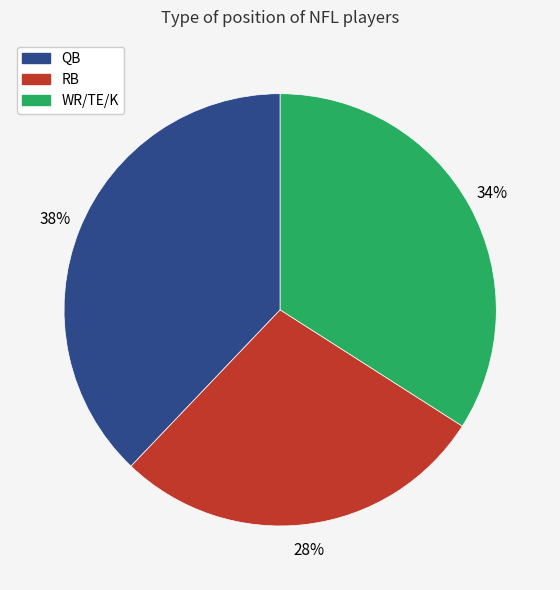

To the nearest percent, what is the average slice percentage?

33%